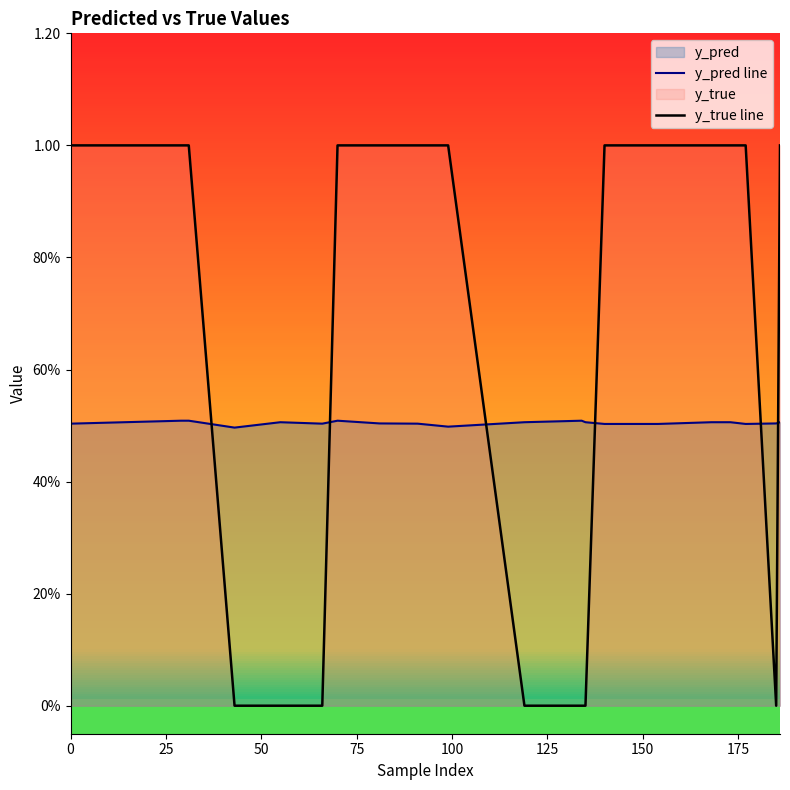

What is the difference between the maximum and minimum values in the y_true line series?

1.0